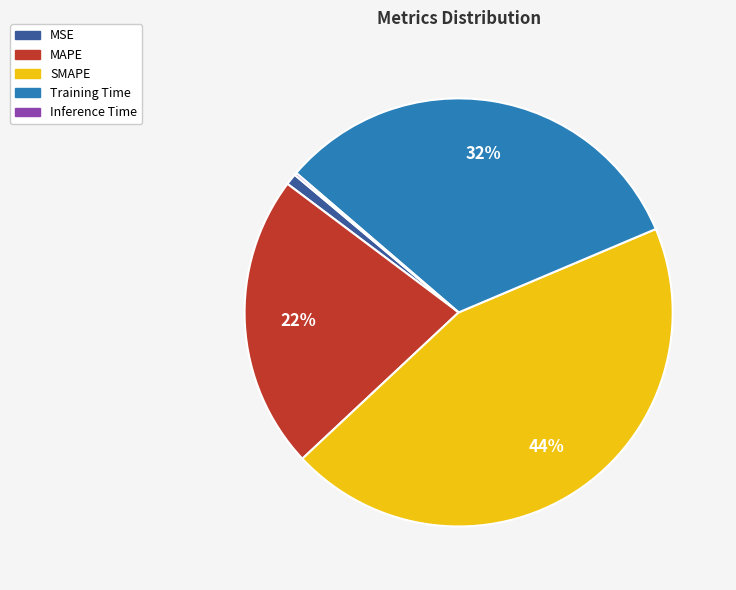

Is it true that Training Time is 32% of the pie?

True